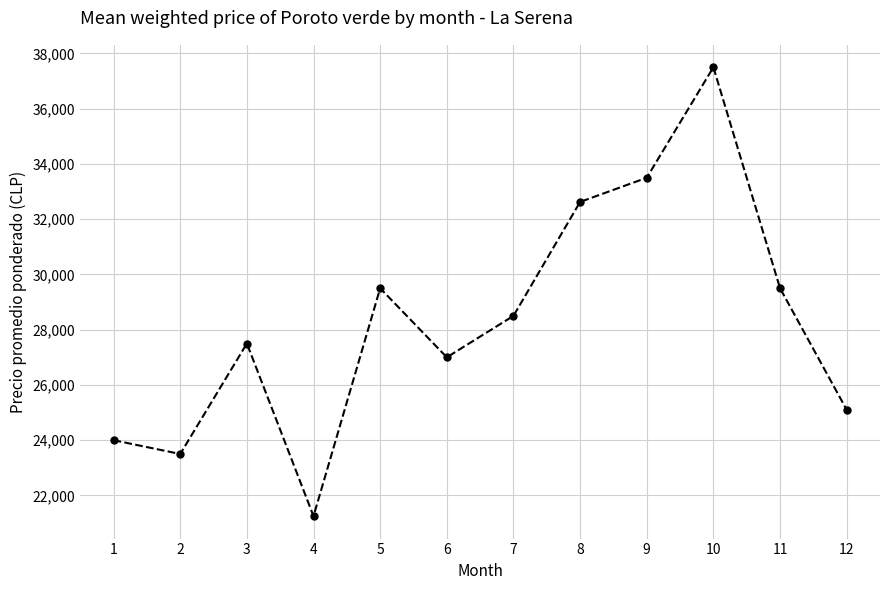

Which label corresponds to the smallest value in the chart?

4